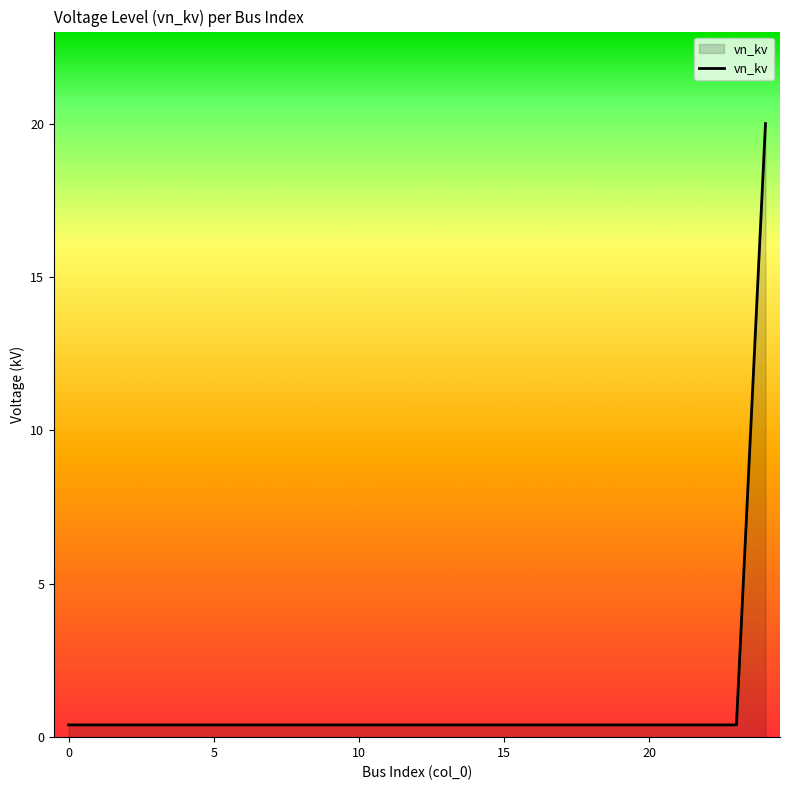

Count the number of data series in this chart.

1